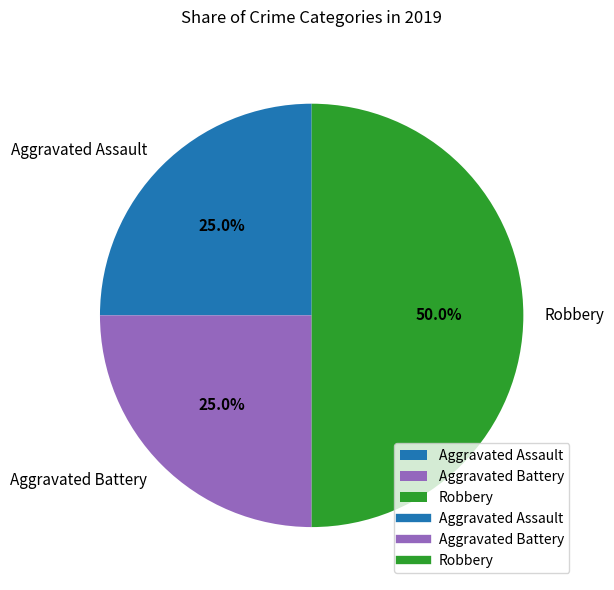

Is Aggravated Battery the majority of the pie?

No